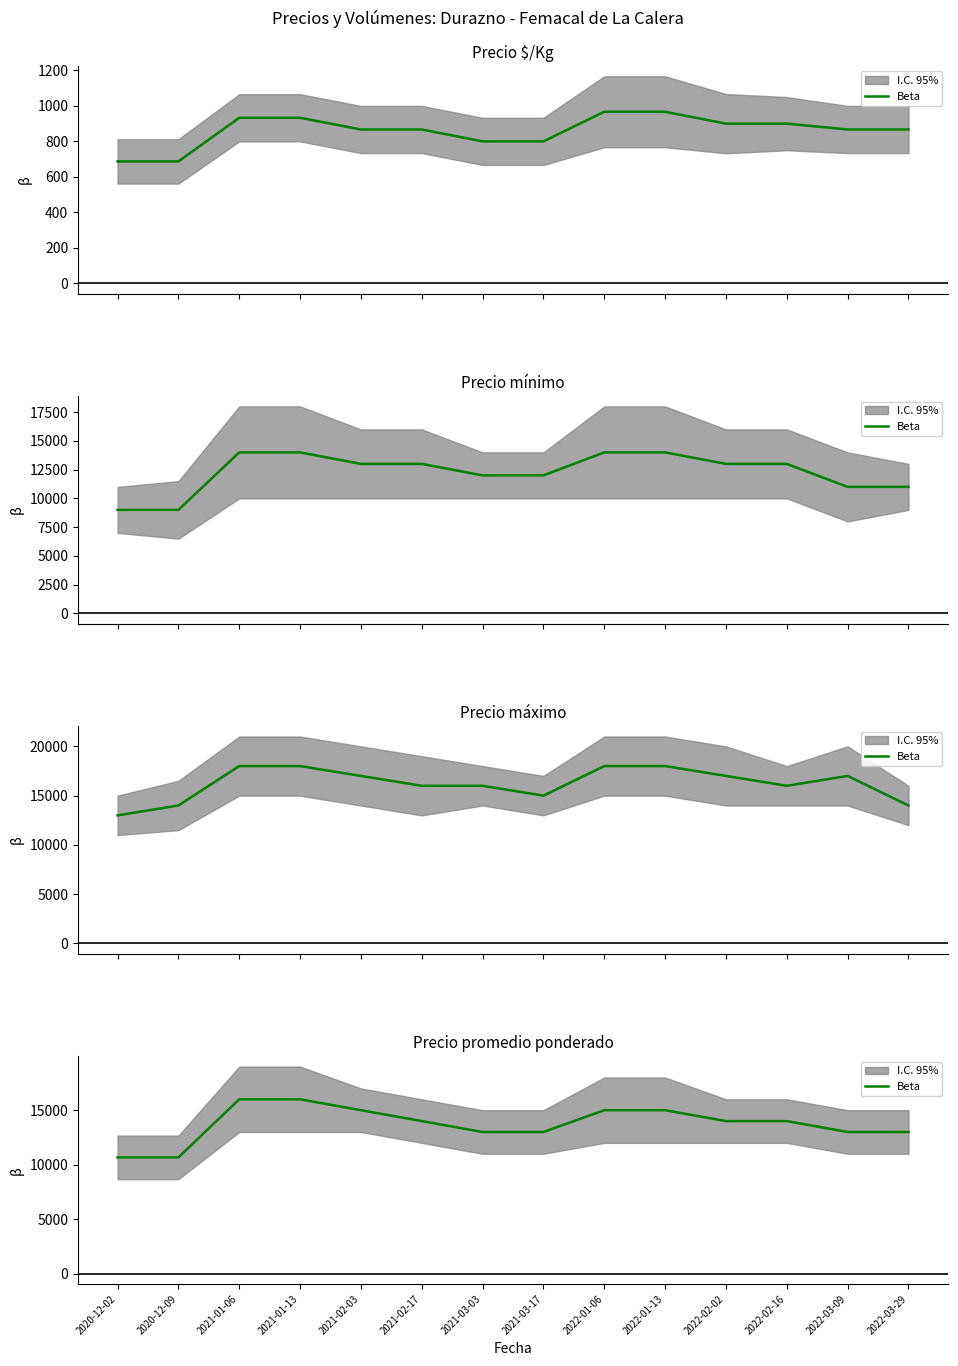

Rank the categories by value from highest to lowest.

2021-01-06, 2021-01-13, 2021-02-03, 2022-01-06, 2022-01-13, 2021-02-17, 2022-02-02, 2022-02-16, 2021-03-03, 2021-03-17, 2022-03-09, 2022-03-29, 2020-12-02, 2020-12-09